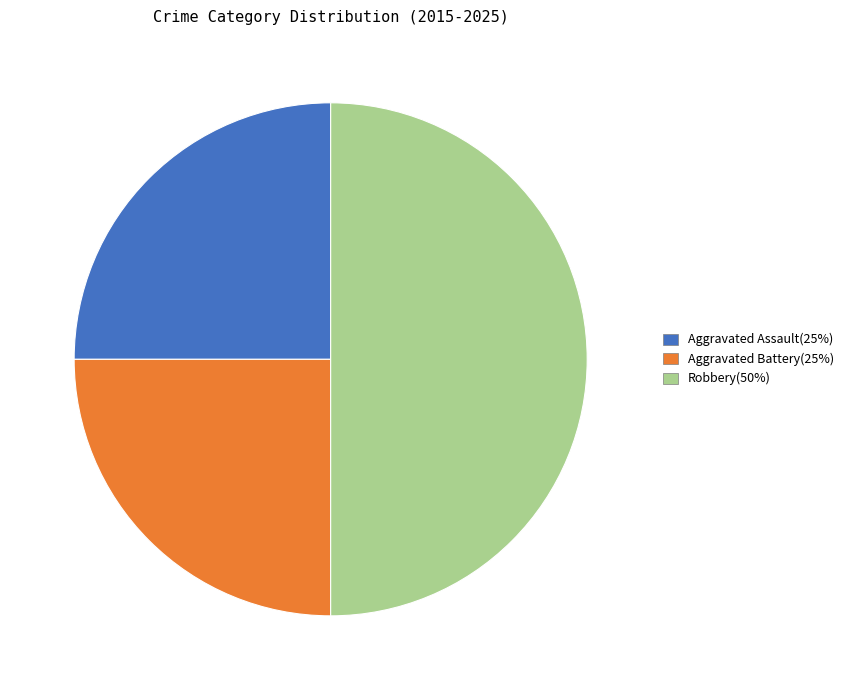

Is Aggravated Assault the majority of the pie?

No